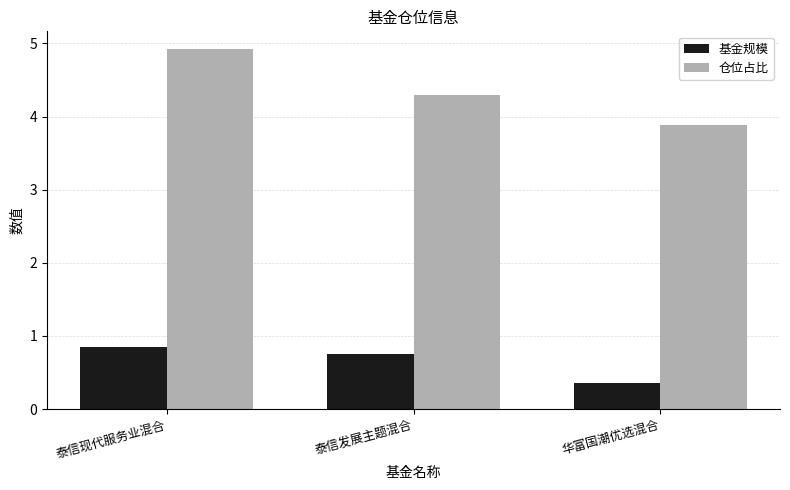

The 基金规模 series shows 0.6 at 华富国潮优选混合. True or false?

False